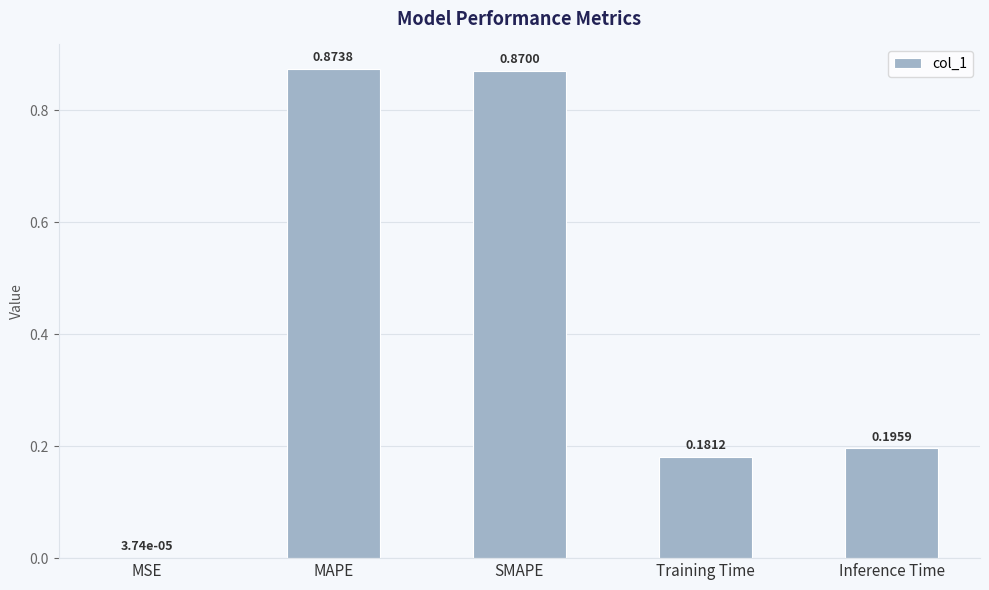

Where is the data nearest to the value 0?

MSE